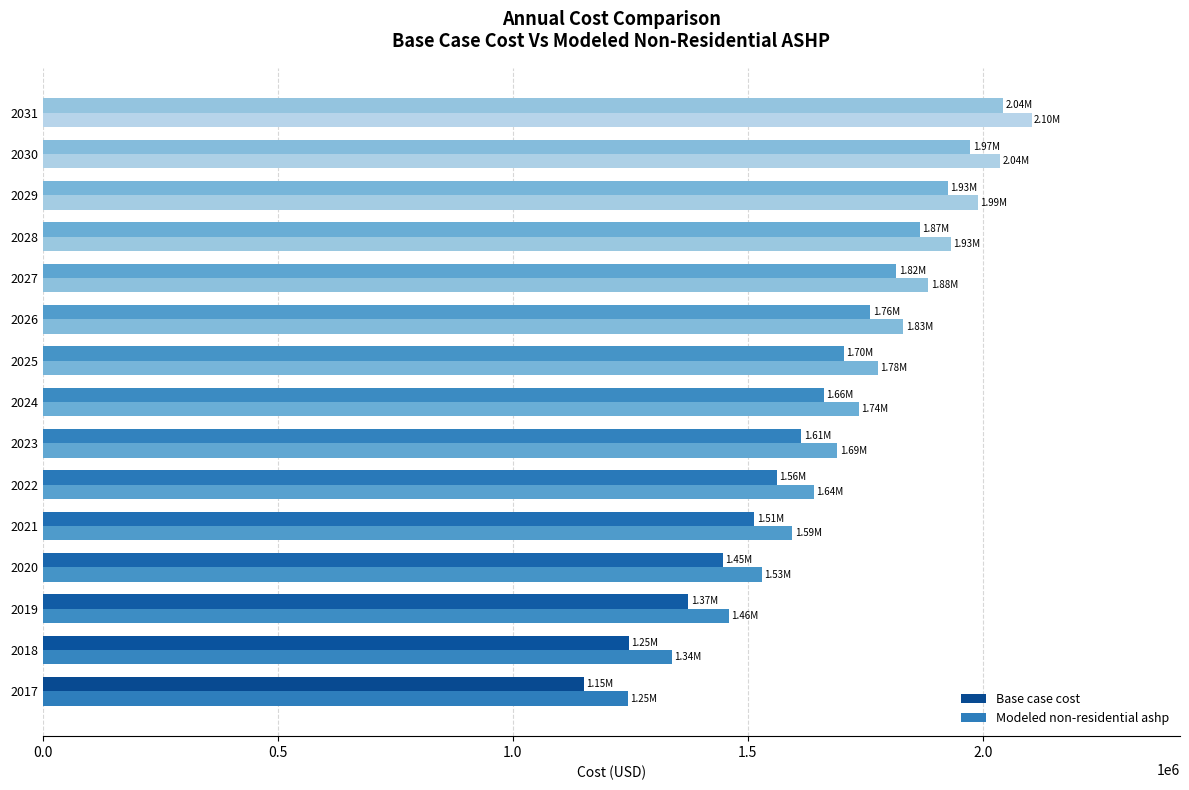

How many data points in Modeled non-residential ashp are above 1736107?

8